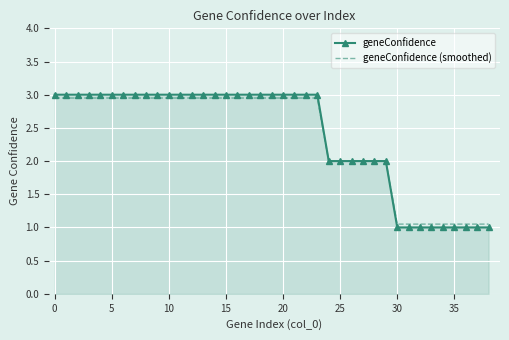

What is the minimum value shown in the chart?

1.0